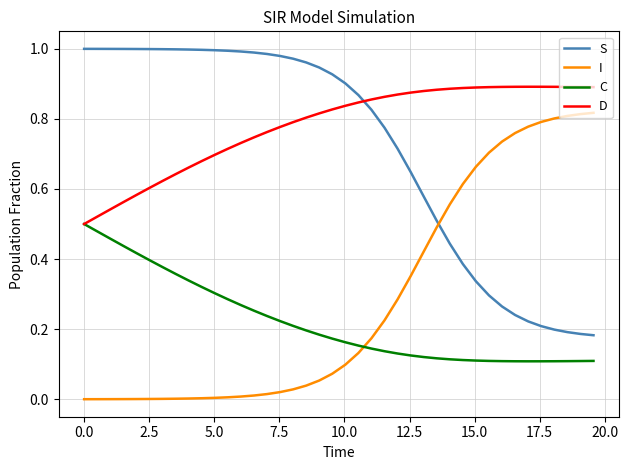

Does the chart display data point markers on the line(s)?

No